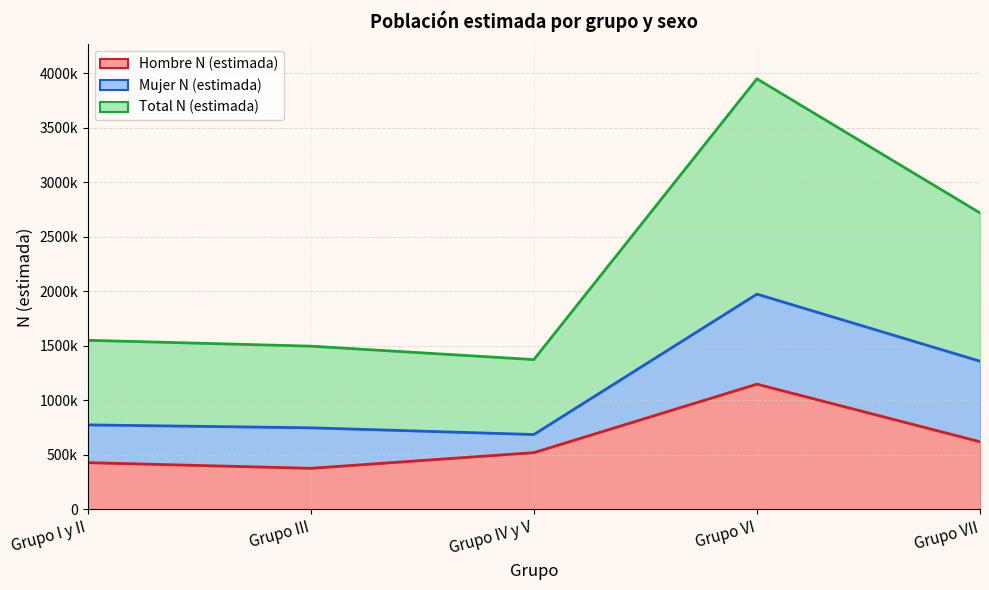

The Total N (estimada) series shows 973153 at Grupo I y II. True or false?

False